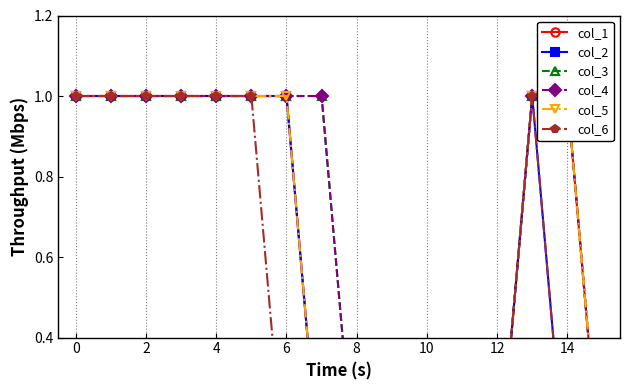

How many lines are shown in the chart?

6